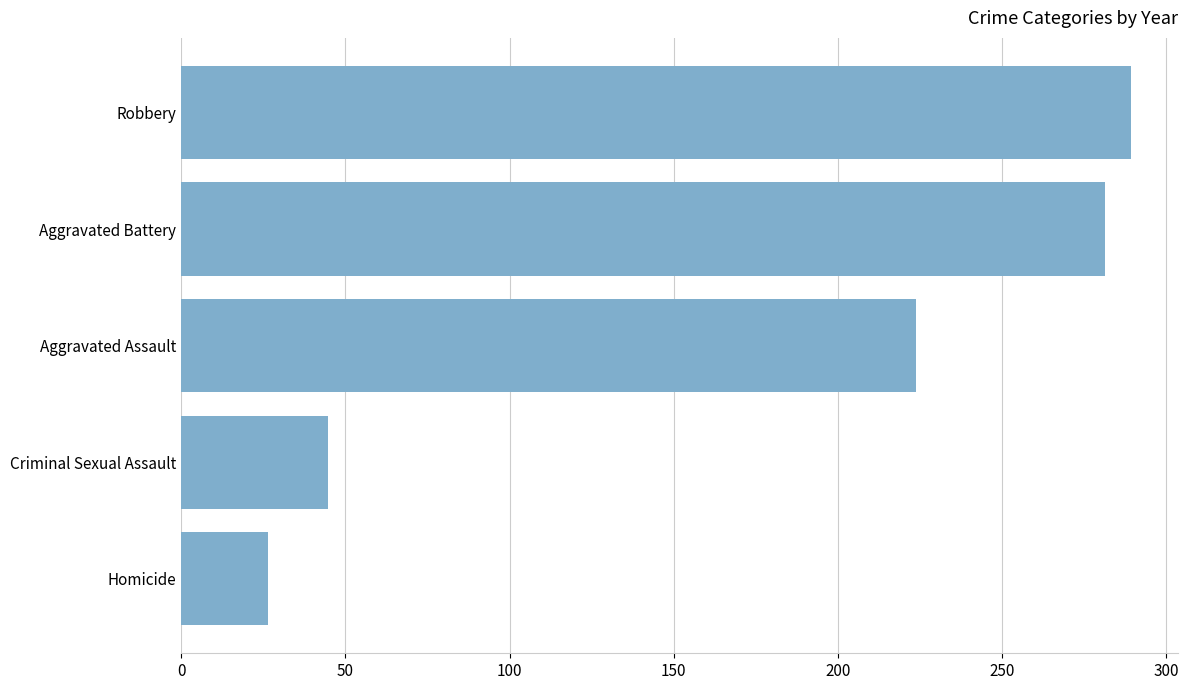

Between Aggravated Assault and Robbery, which is larger?

Robbery